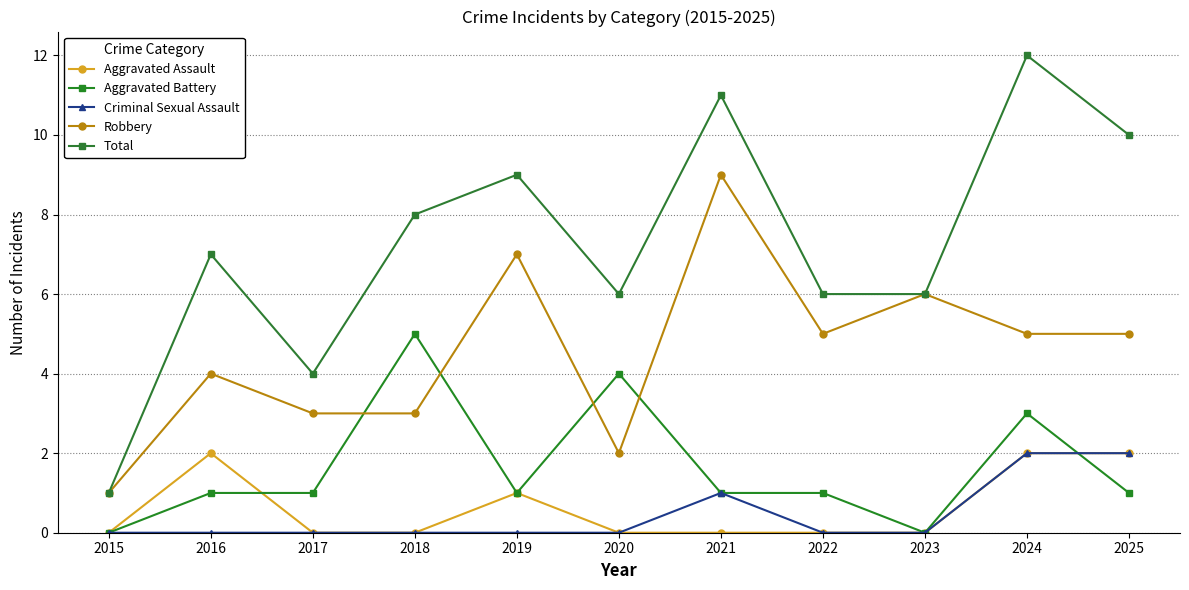

How many Robbery values are between 3 and 6?

7